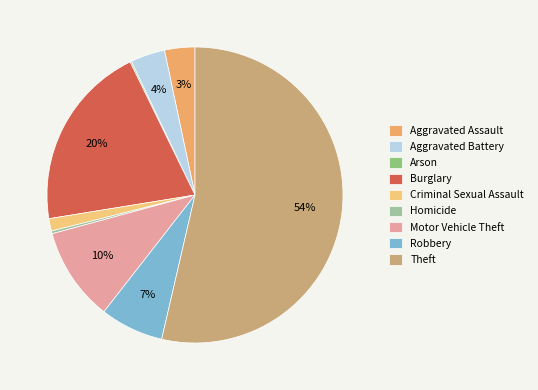

Is it true that Homicide is 15% of the pie?

False